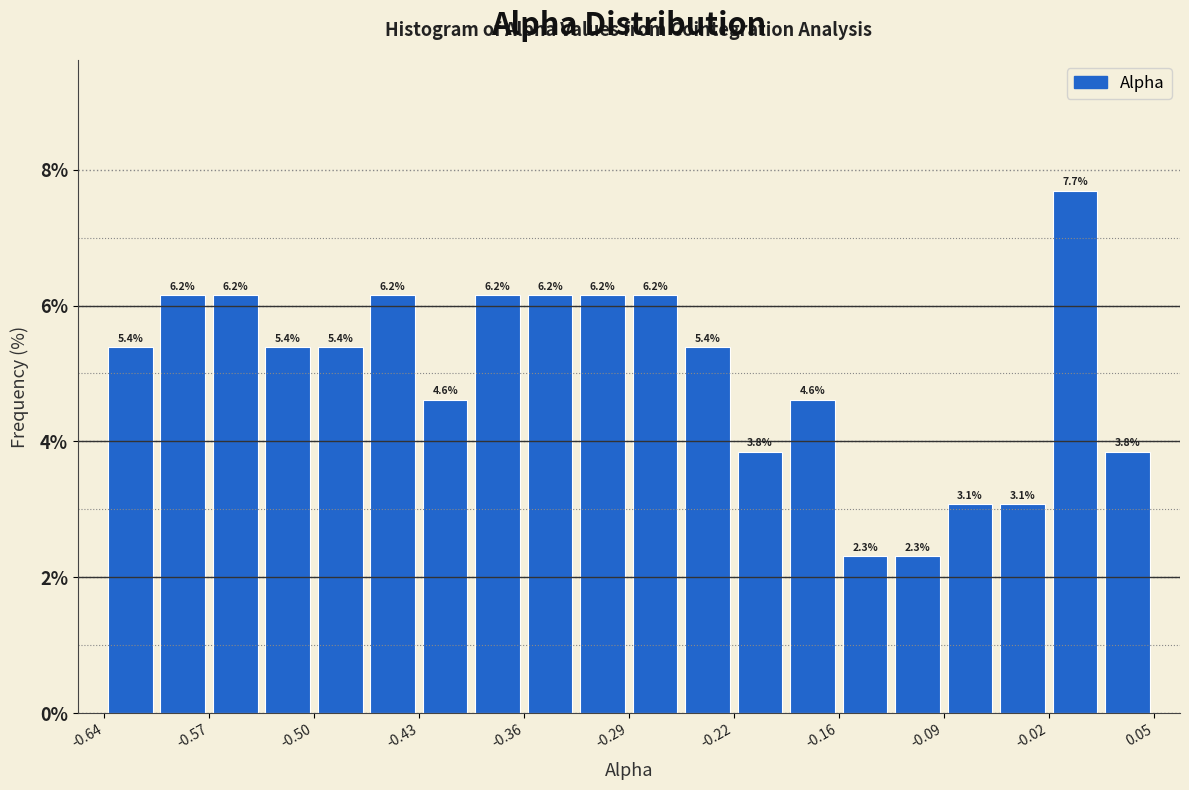

Around what value on the x-axis is the tallest bar? Give the approximate position of its centre, as read against the axis.

0.00